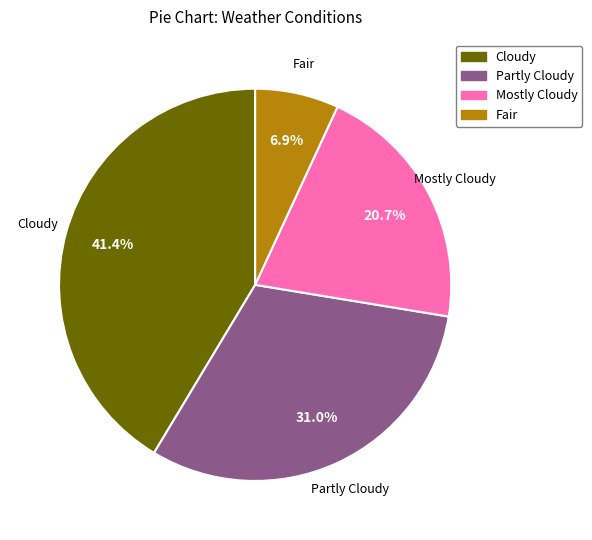

Which has a higher value, Mostly Cloudy or Partly Cloudy?

Partly Cloudy